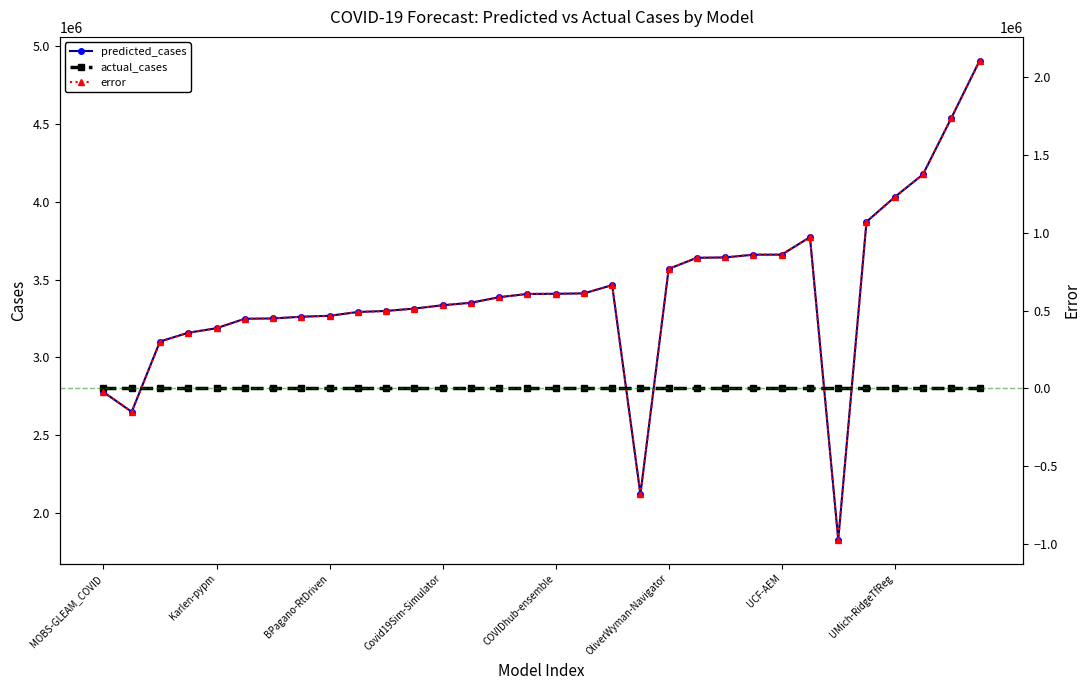

True or false: predicted_cases has a value of 4416600.9 at BPagano-RtDriven.

False